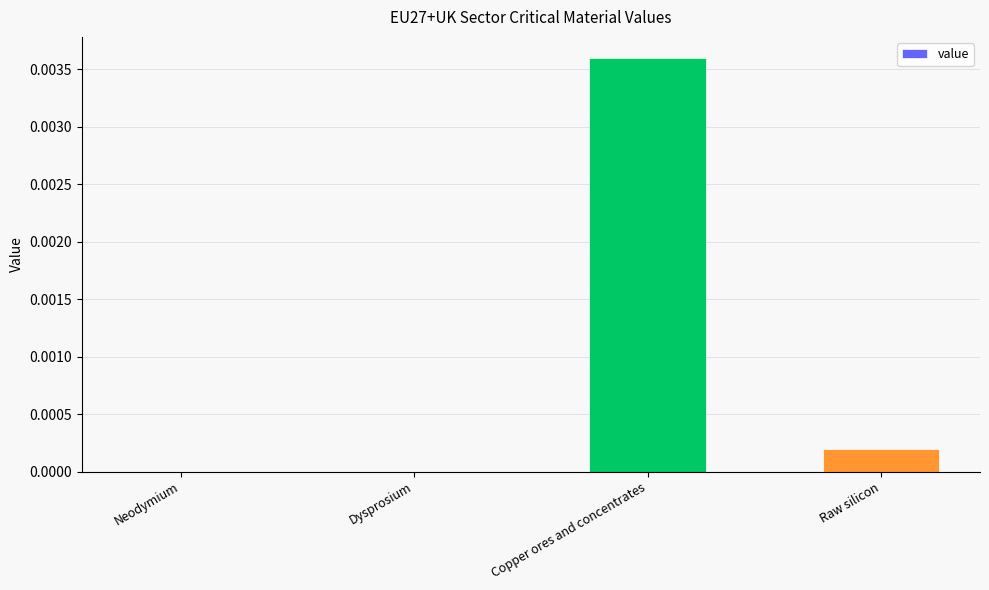

Count the number of categories in the chart.

4